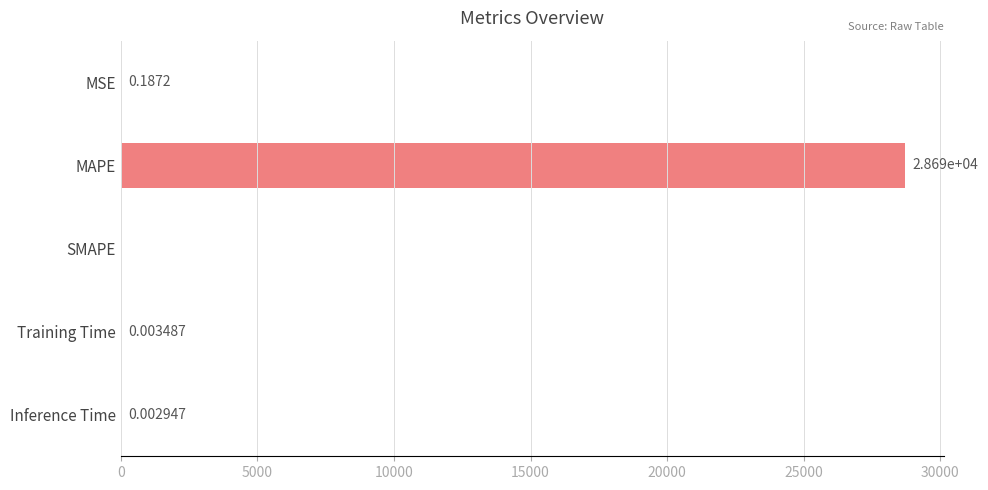

How many values exceed 0?

4